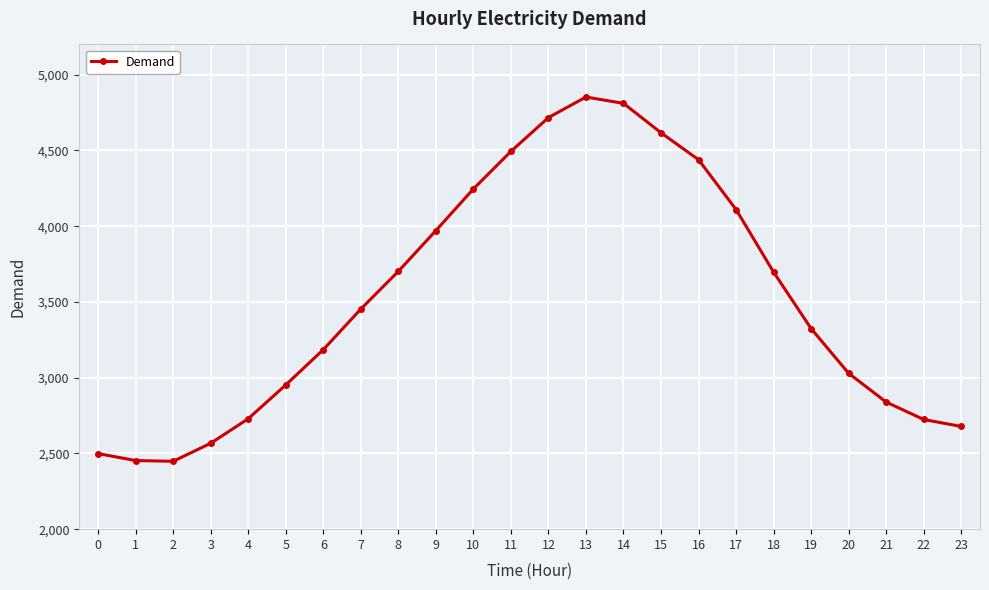

Which category has the highest value across all series?

13